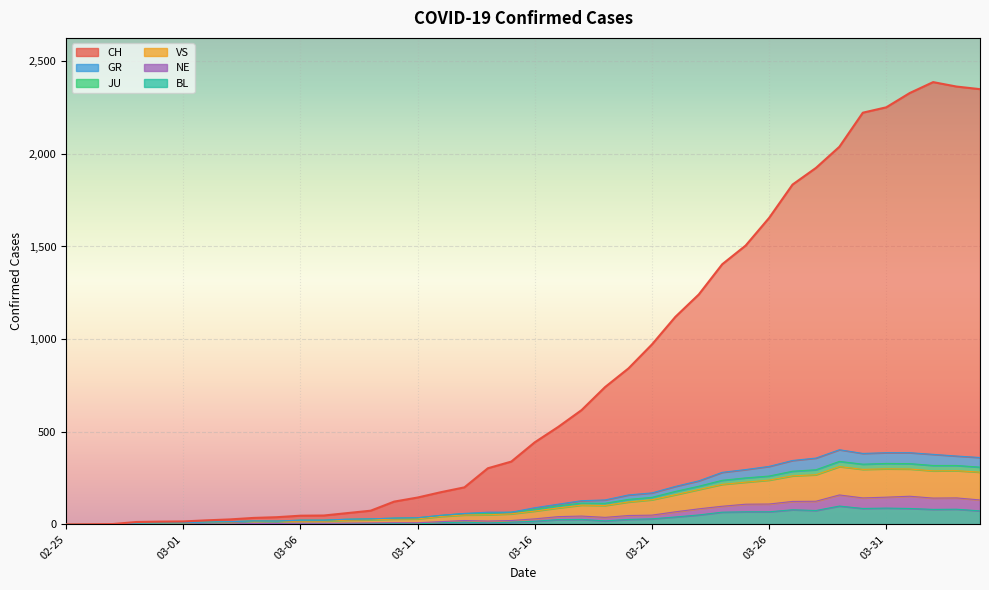

How many lines are shown in the chart?

6